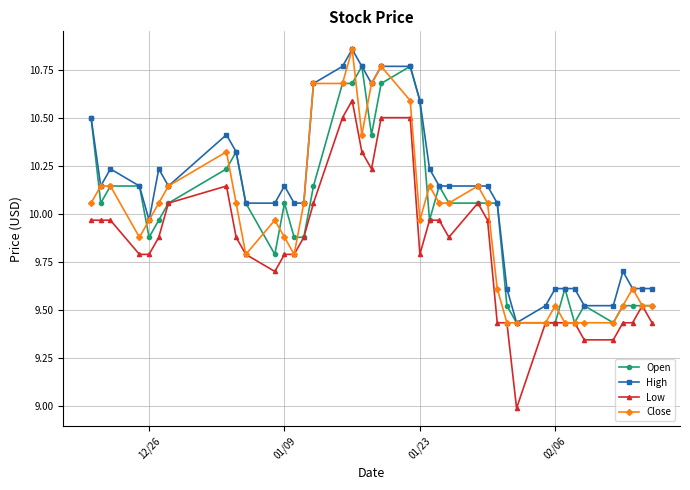

Which series has the largest total across all categories?

High